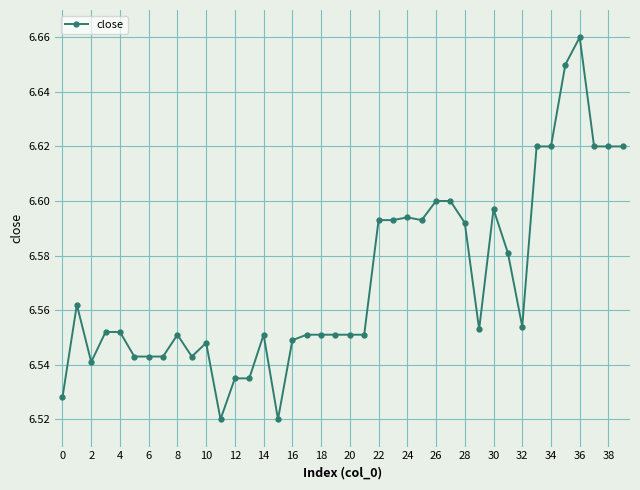

What is the sum of all values?

262.8